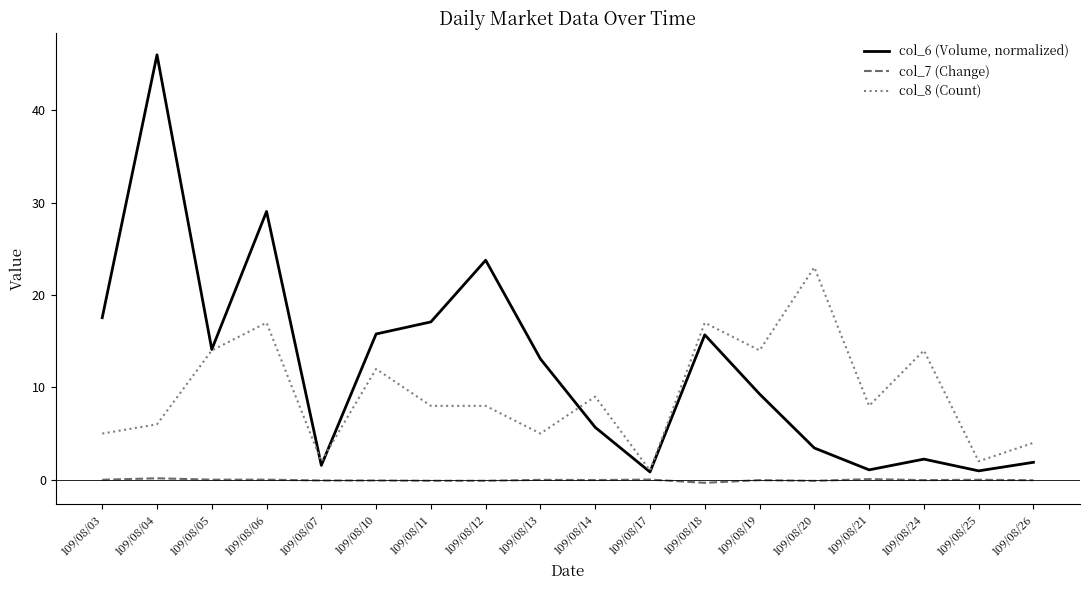

Which series ends up on top after the final intersection of col_8 (Count) and col_6 (Volume, normalized)?

col_8 (Count)